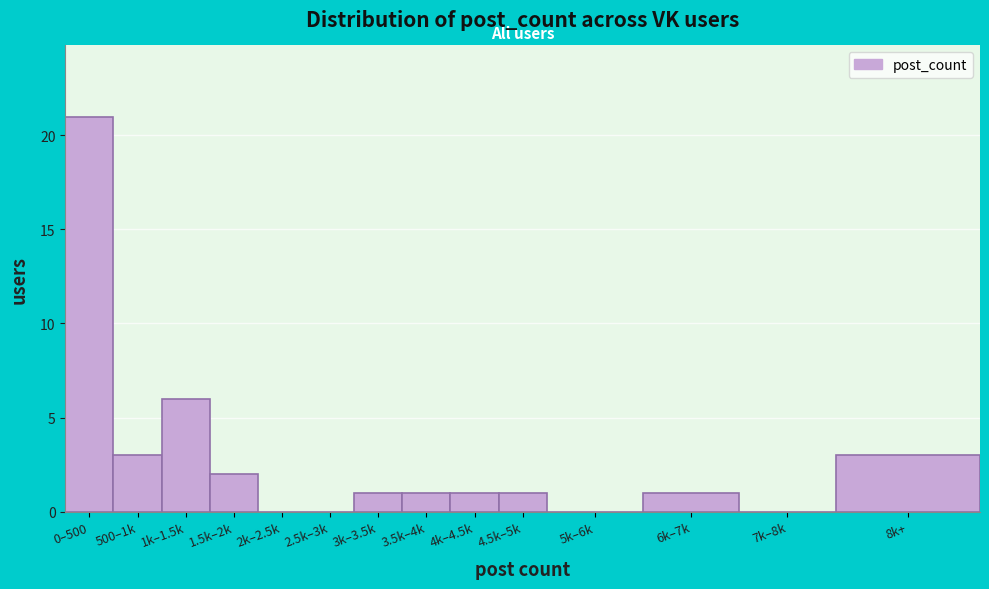

Reading left to right, extract all data points from this chart.

0–500=21	500–1k=3	1k–1.5k=6	1.5k–2k=2	2k–2.5k=0	2.5k–3k=0	3k–3.5k=1	3.5k–4k=1	4k–4.5k=1	4.5k–5k=1	5k–6k=0	6k–7k=1	7k–8k=0	8k+=3